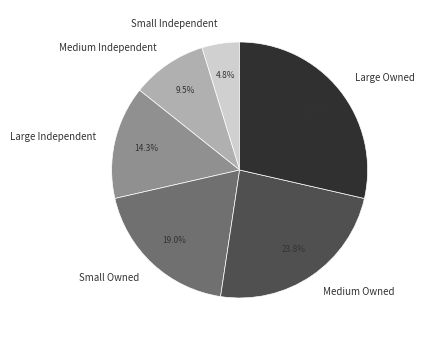

Approximately how many times larger is the value at Medium Owned compared to Large Owned?

0.8